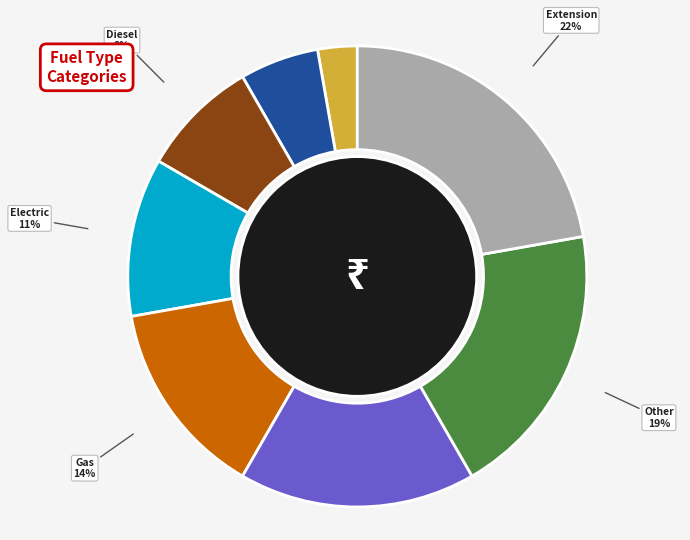

Which category has the biggest portion of the pie?

Extension